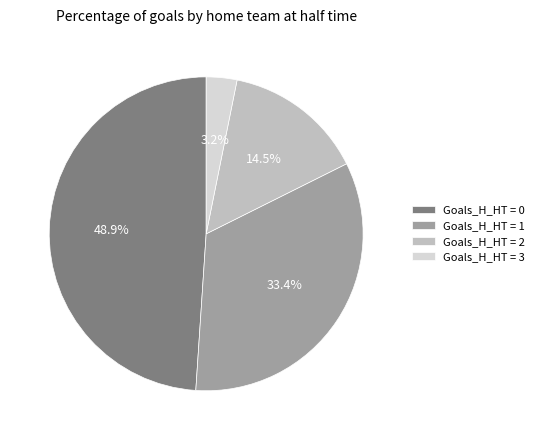

To the nearest percent, what is the average slice percentage?

25%